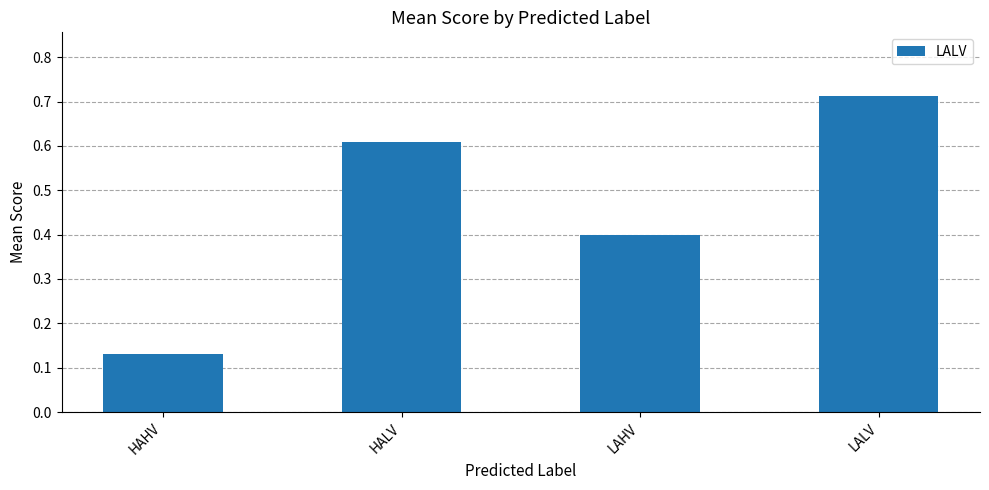

What is the value of the 2nd bar from the left?

0.6